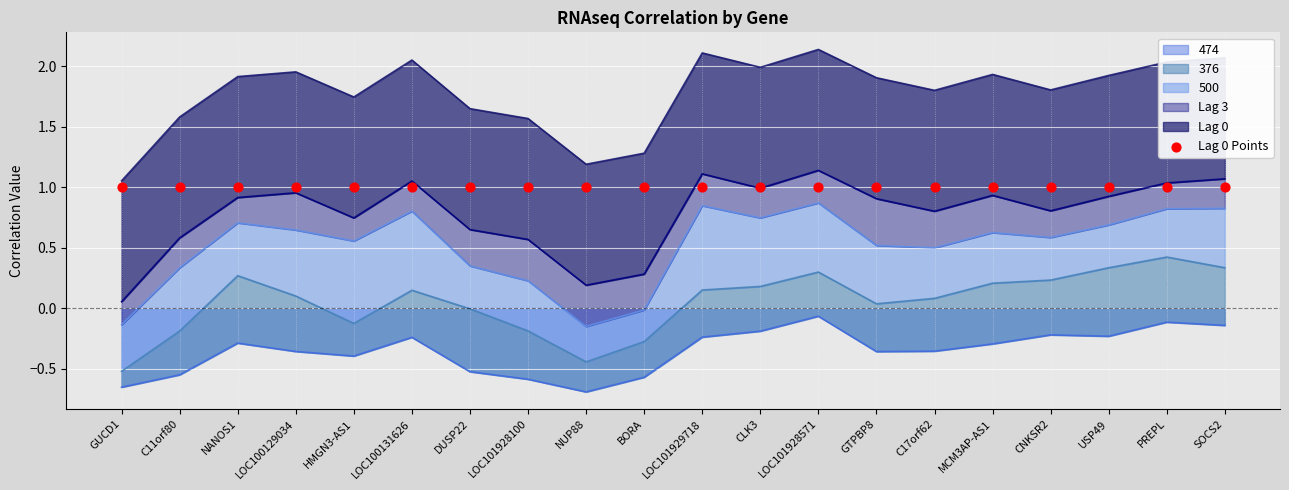

Which series reaches the maximum Y coordinate?

Lag 0